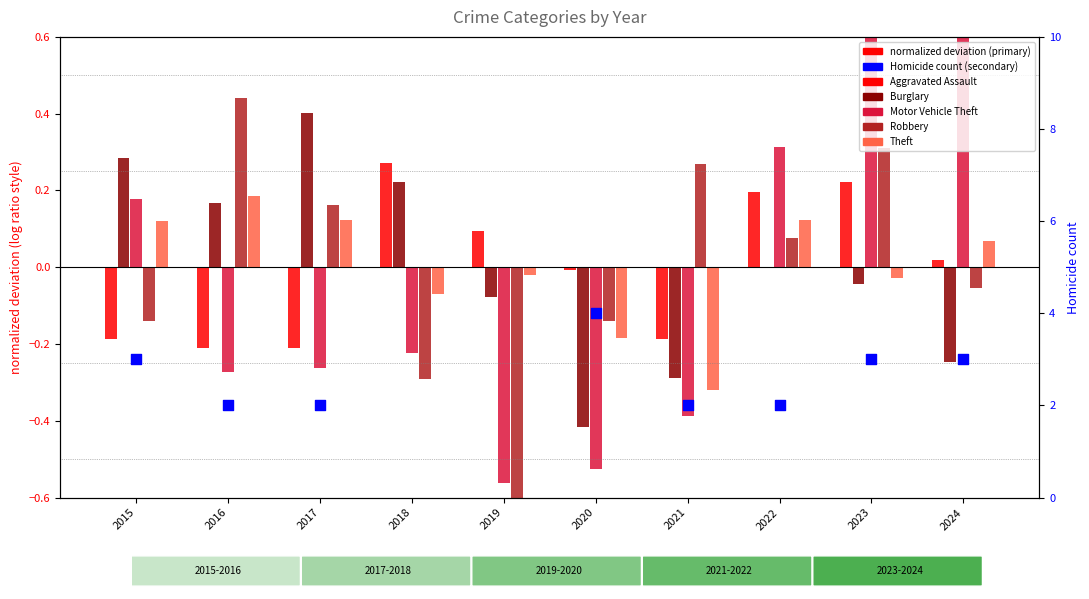

At which category is the sum across all series the highest?

2023